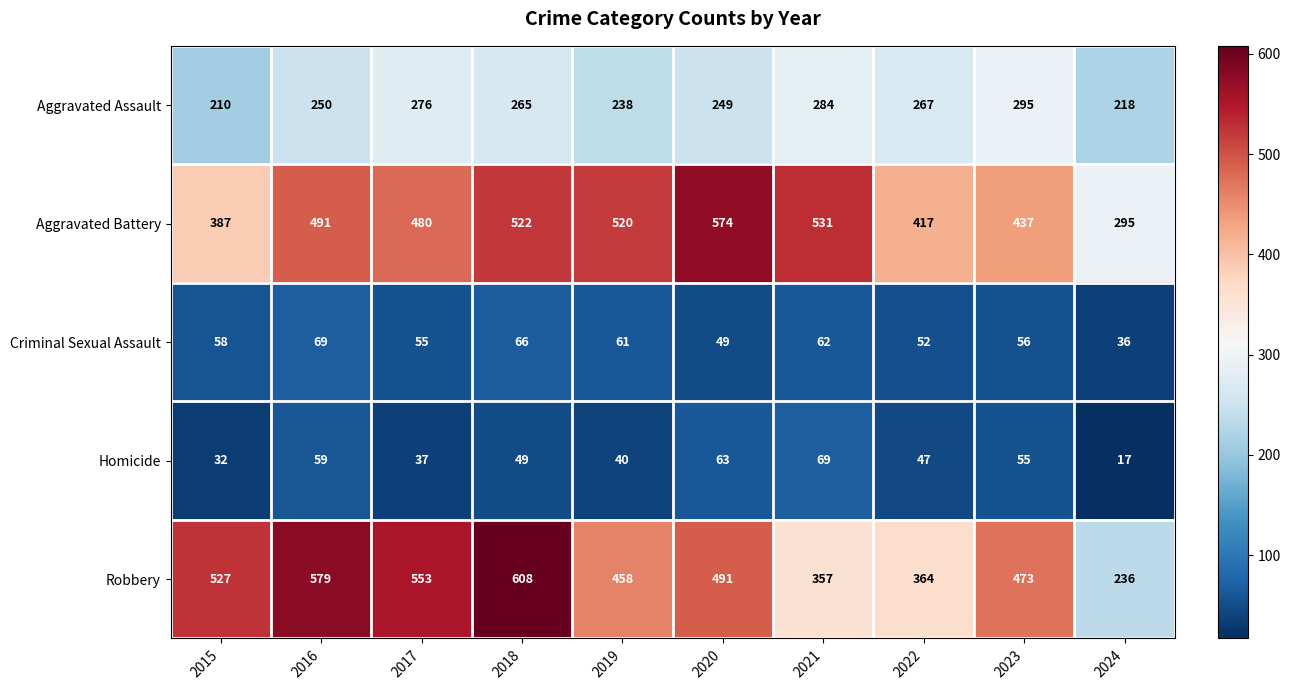

The value of Criminal Sexual Assault at 2020 is 49. True or false?

True